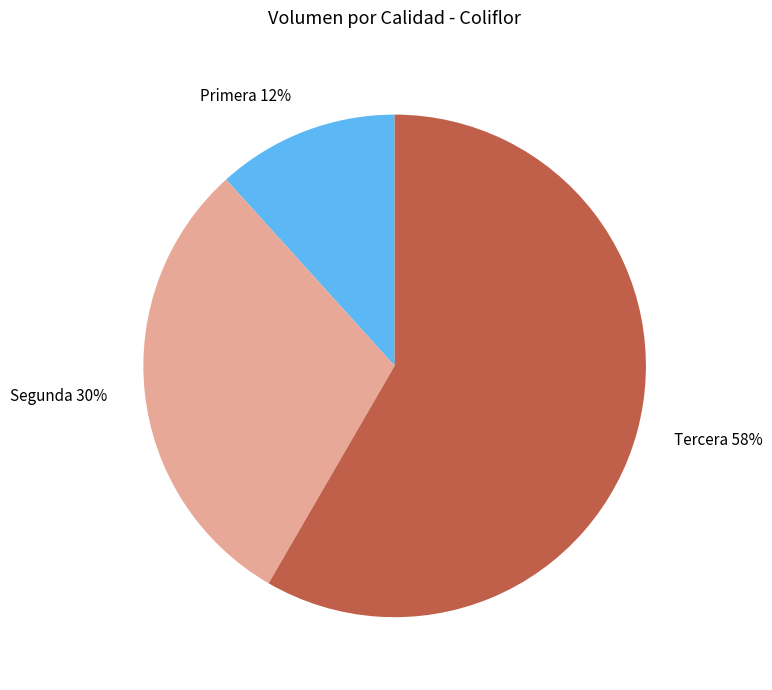

Which slice is the largest?

Tercera